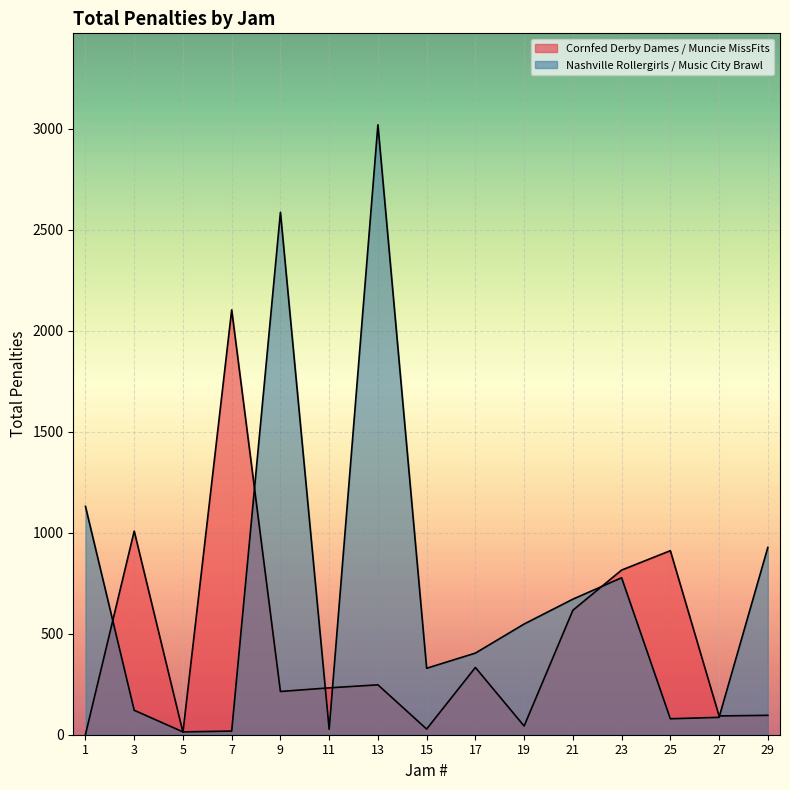

What is the approximate value of Cornfed Derby Dames / Muncie MissFits at 21, to the nearest 10?

620